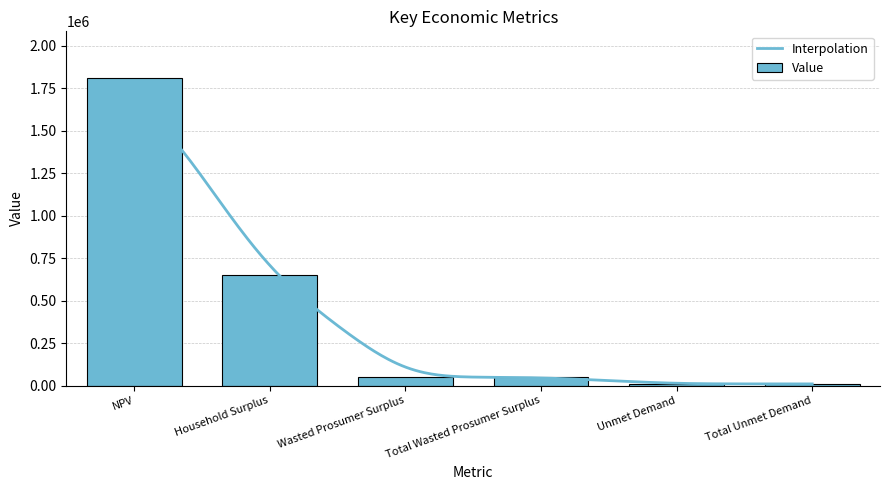

List the labels in order of value, largest first.

NPV, Household Surplus, Wasted Prosumer Surplus, Total Wasted Prosumer Surplus, Unmet Demand, Total Unmet Demand